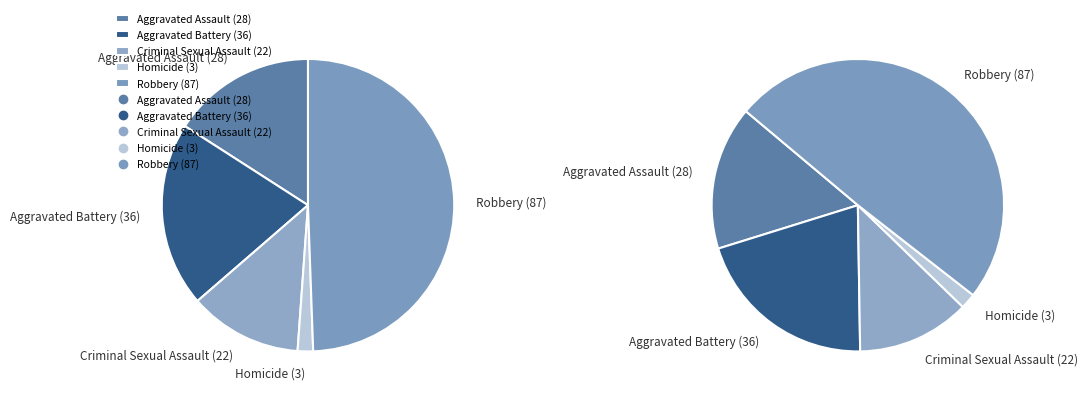

To the nearest percent, what is the difference between the largest and smallest slice percentages?

48%